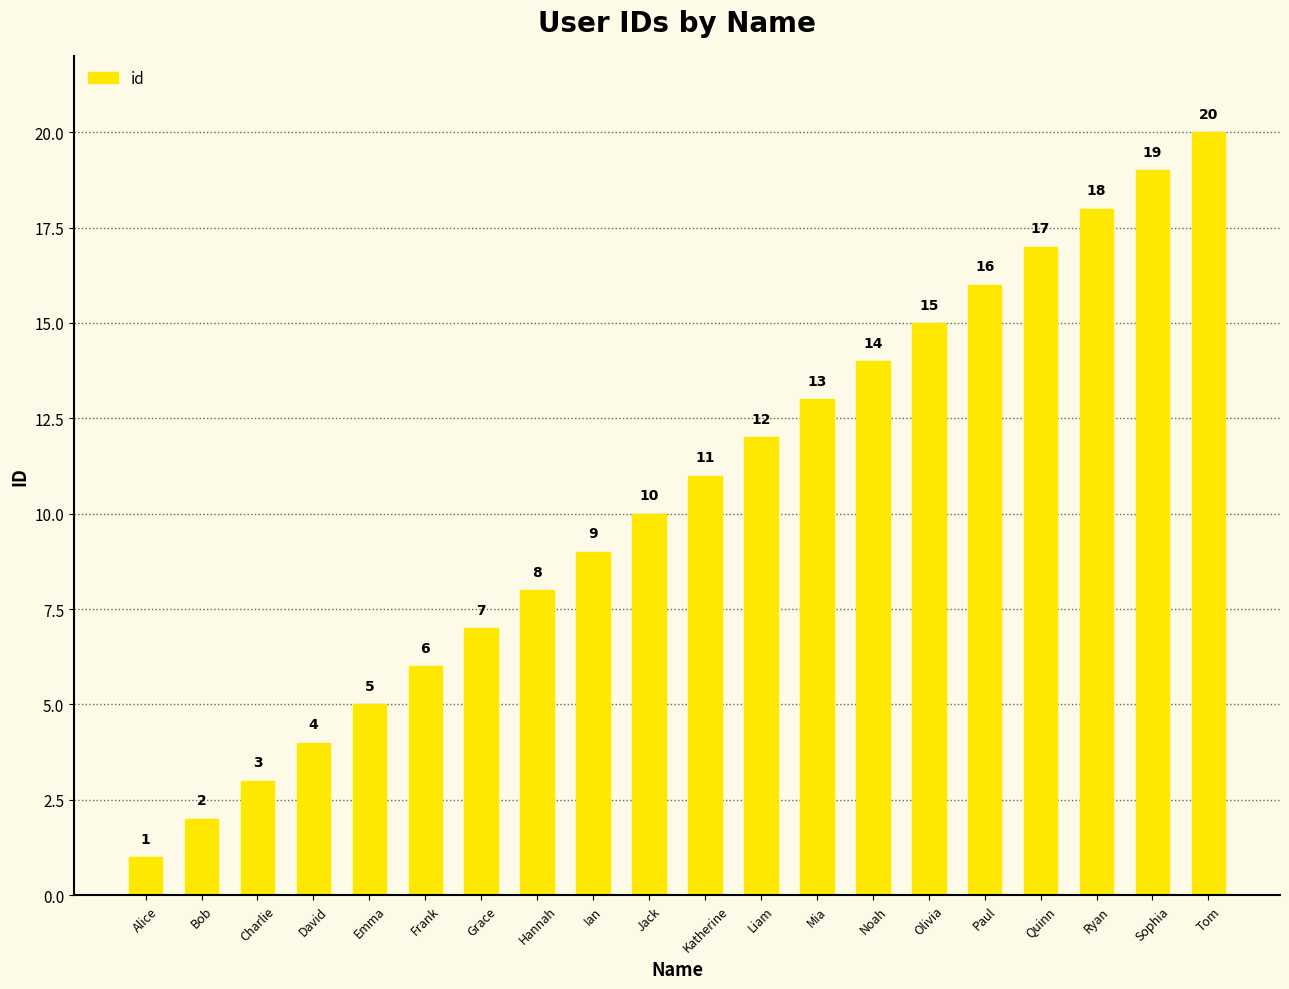

Rank the categories by value from lowest to highest.

Alice, Bob, Charlie, David, Emma, Frank, Grace, Hannah, Ian, Jack, Katherine, Liam, Mia, Noah, Olivia, Paul, Quinn, Ryan, Sophia, Tom